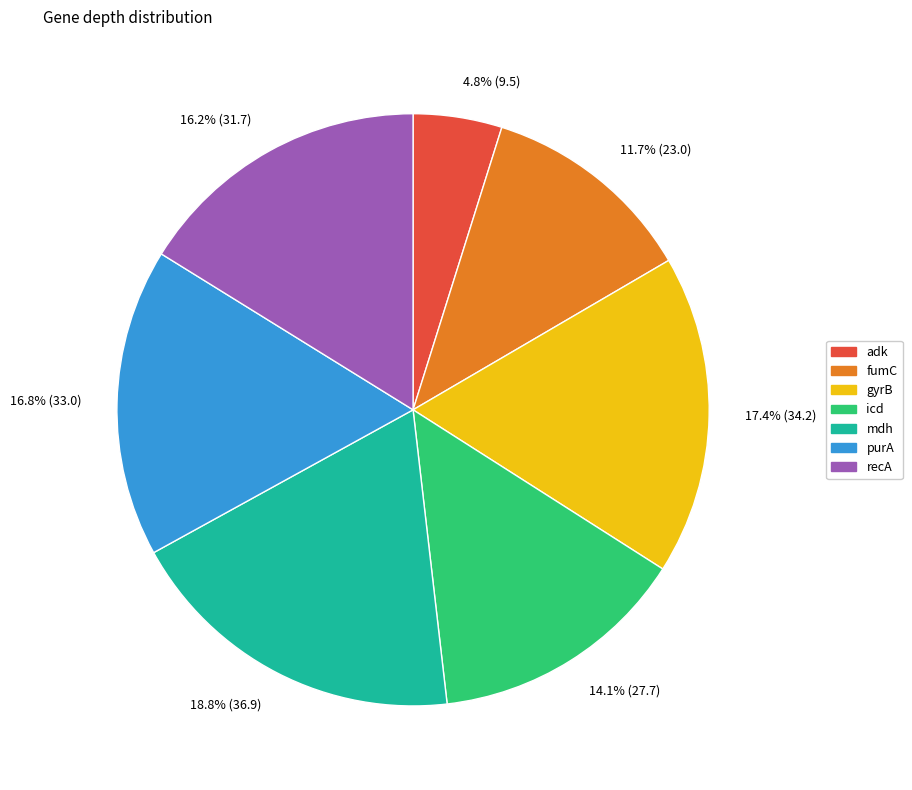

Is there any slice that represents more than half of the pie?

No